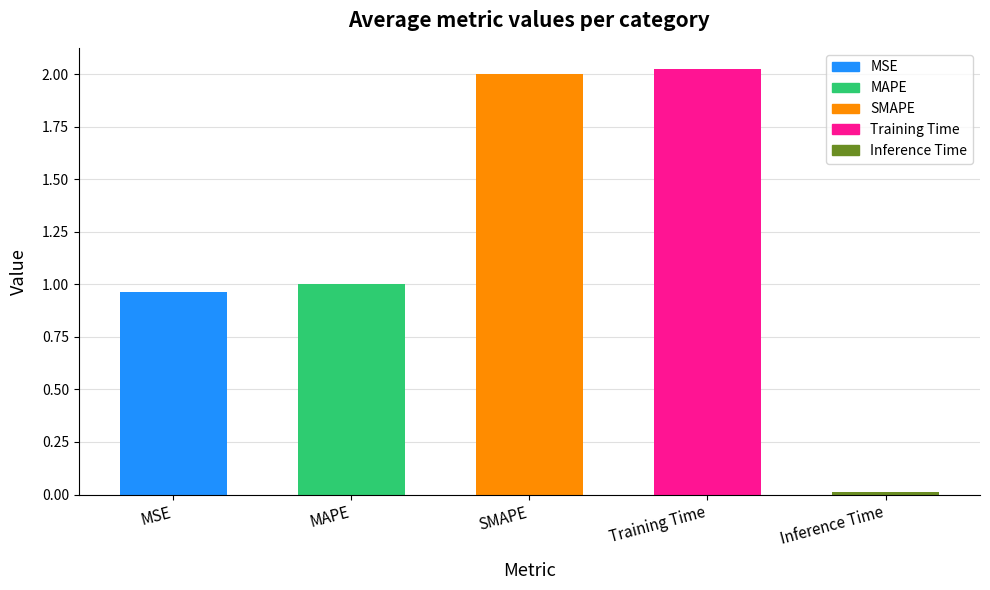

What is the change in value from MSE to Training Time?

+1.1